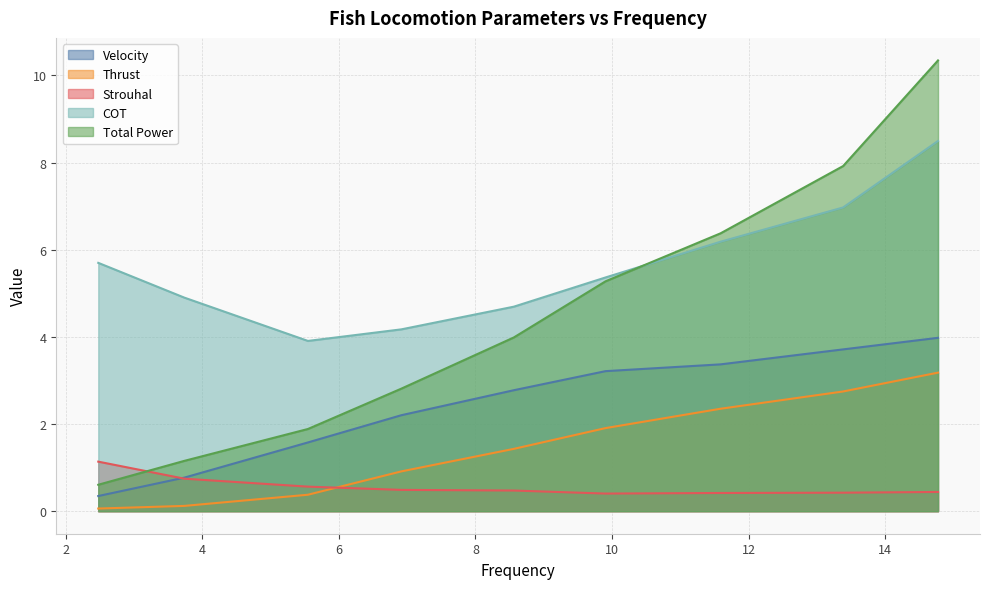

What is the spread (max minus min) of values at 6.91600109028372?

3.7